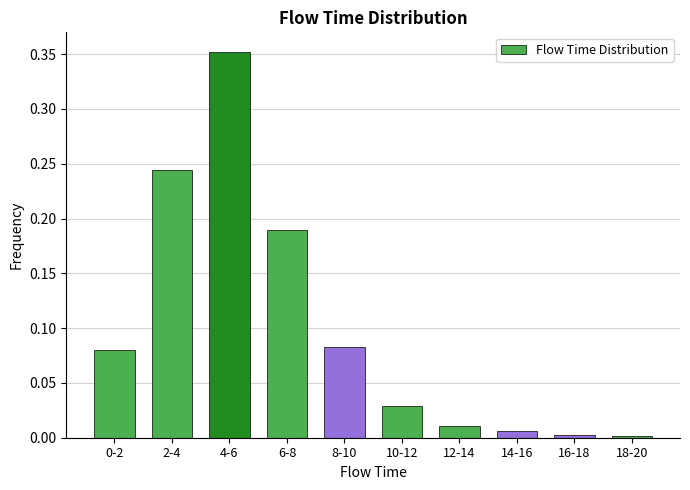

What is the label of the 8th bar from the right?

4-6